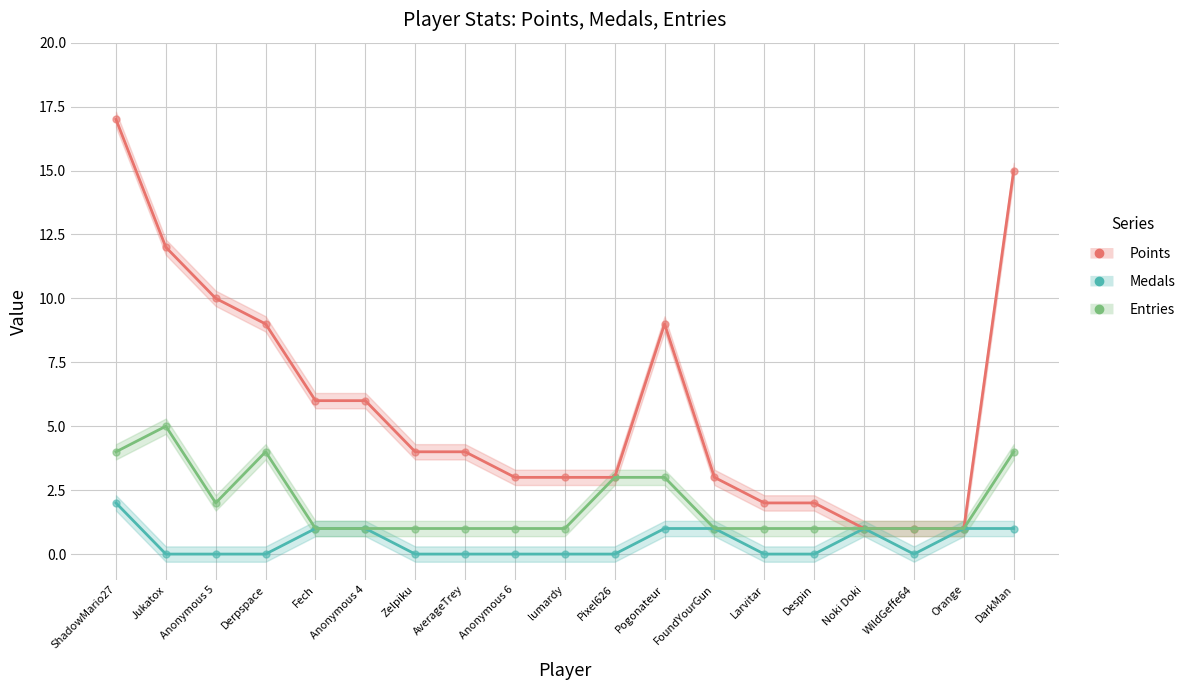

At how many categories does at least one series exceed 15?

1